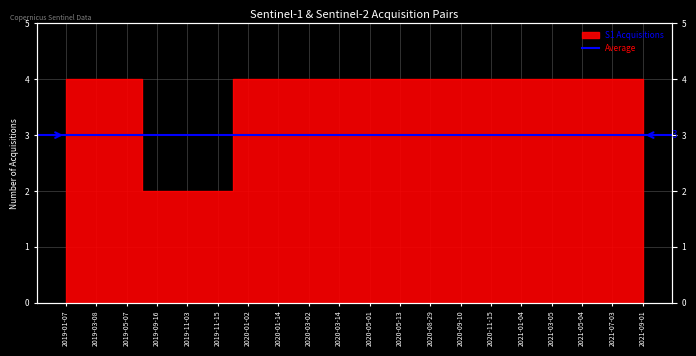

What is the ratio of the value at 2021-03-05 to the value at 2021-01-04?

1.0